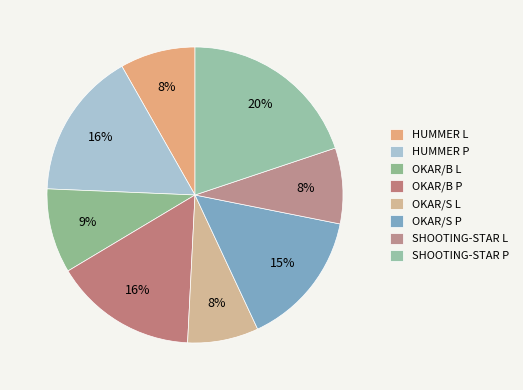

Which category has the biggest portion of the pie?

SHOOTING-STAR P